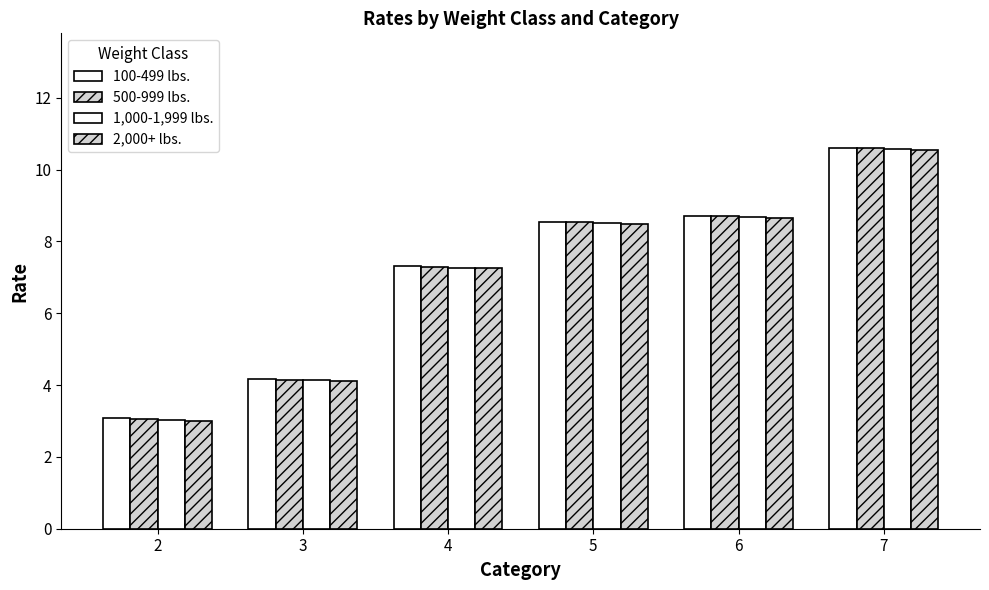

Reading left to right, list all the values displayed in this chart.

100-499 lbs.: 2=3.1	3=4.2	4=7.3	5=8.6	6=8.7	7=10.6
500-999 lbs.: 2=3.0	3=4.2	4=7.3	5=8.5	6=8.7	7=10.6
1,000-1,999 lbs.: 2=3.0	3=4.1	4=7.3	5=8.5	6=8.7	7=10.6
2,000+ lbs.: 2=3.0	3=4.1	4=7.2	5=8.5	6=8.7	7=10.6